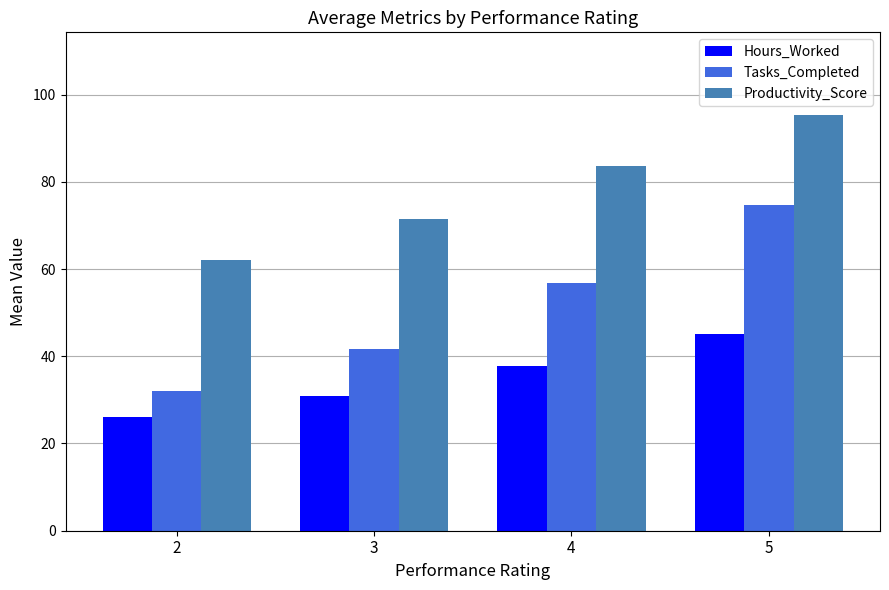

At how many categories does at least one series exceed 35?

4